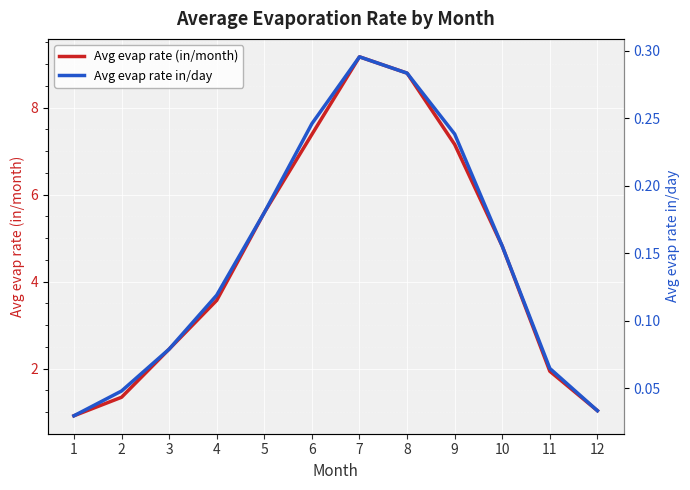

Is this an area chart (filled region under the line)?

No